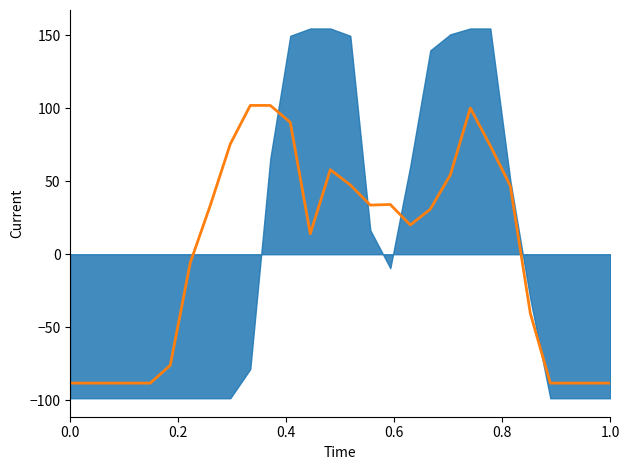

What position from the left is 0.0?

1